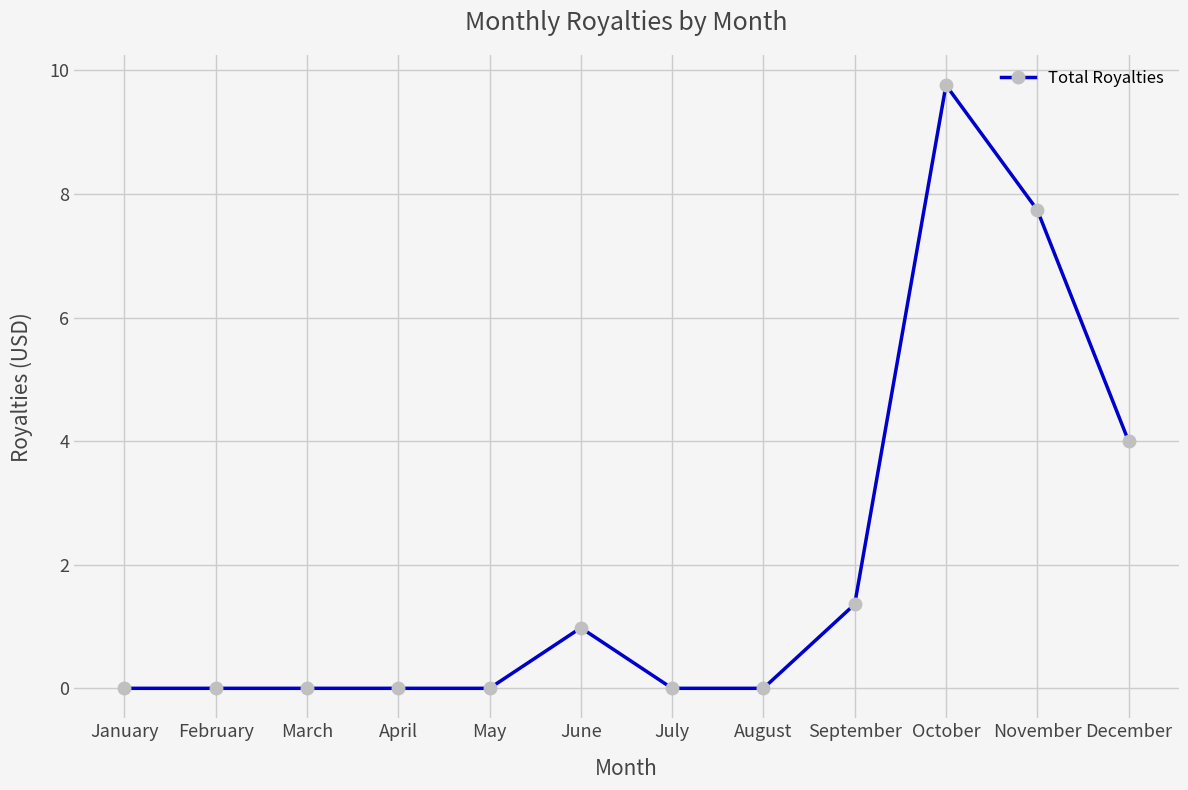

True or false: there are more than 1 points higher than both neighbors.

True